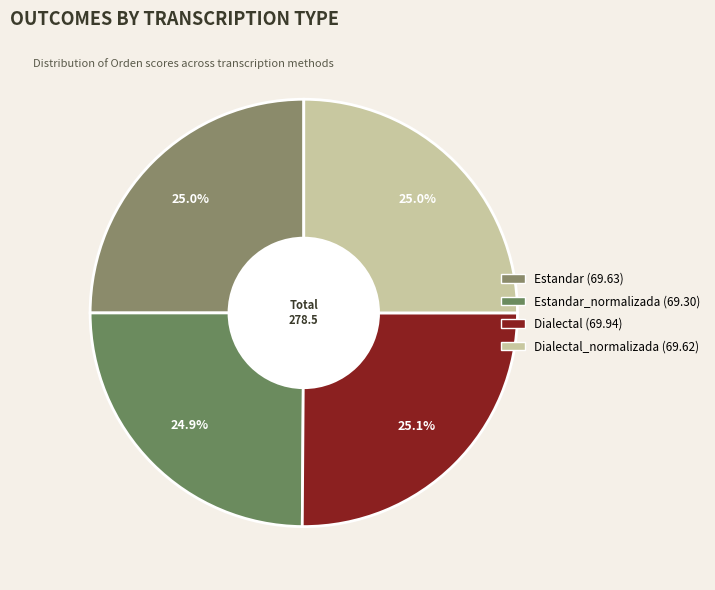

How many slices are in this pie chart?

4